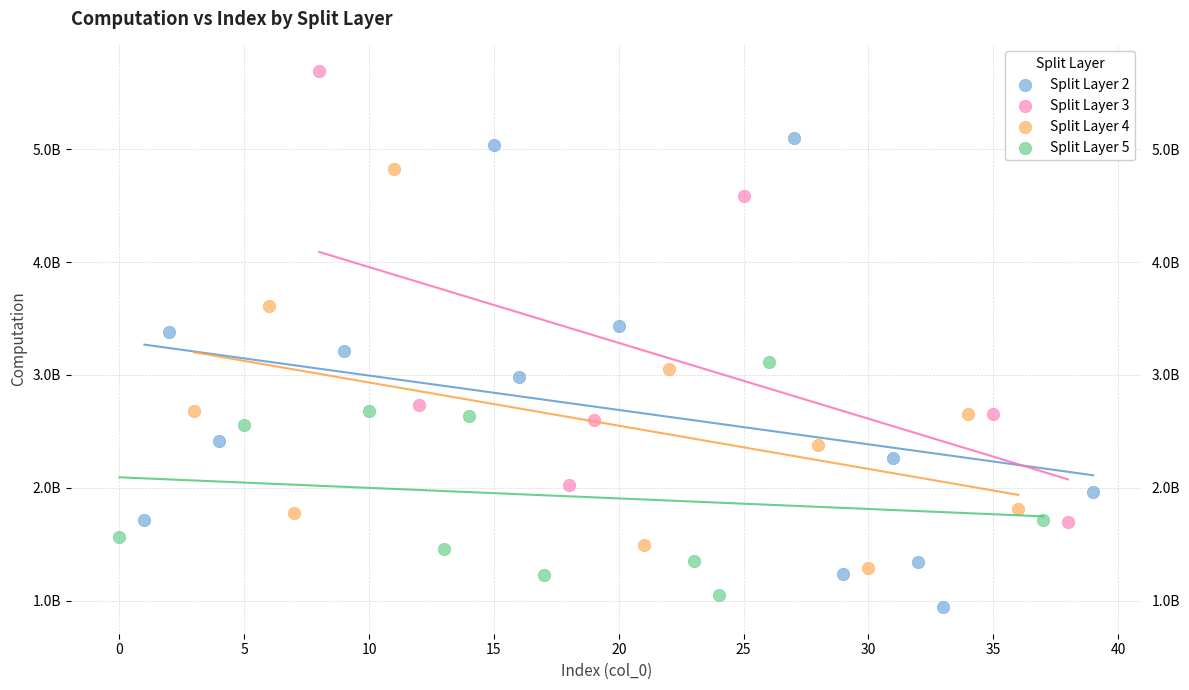

Which series reaches the maximum Y coordinate?

Split Layer 3